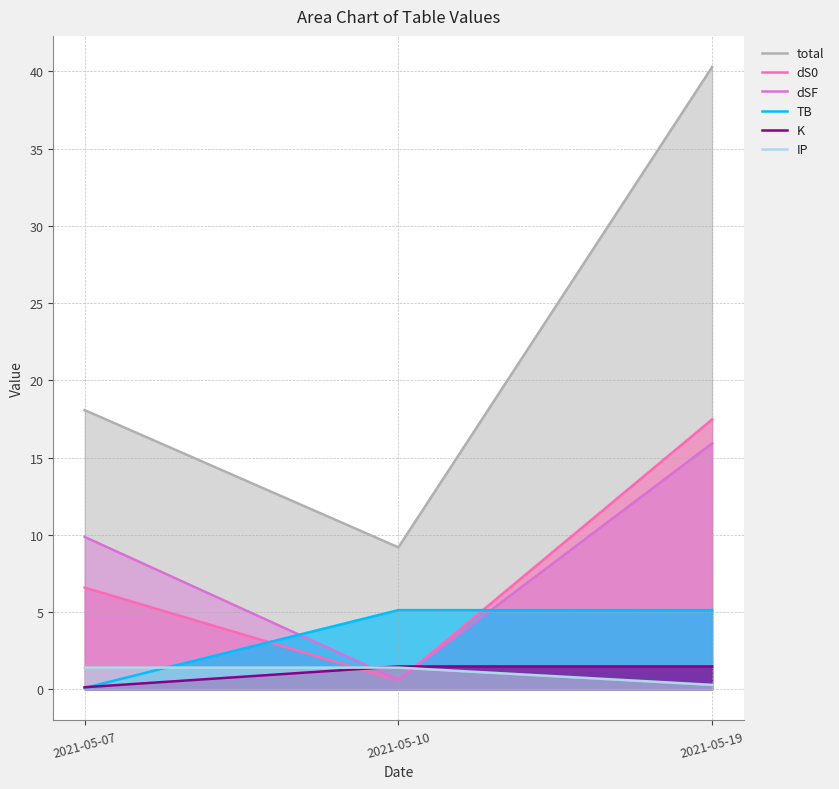

What is the sum of the dS0 values at 2021-05-07 and 2021-05-10?

7.2